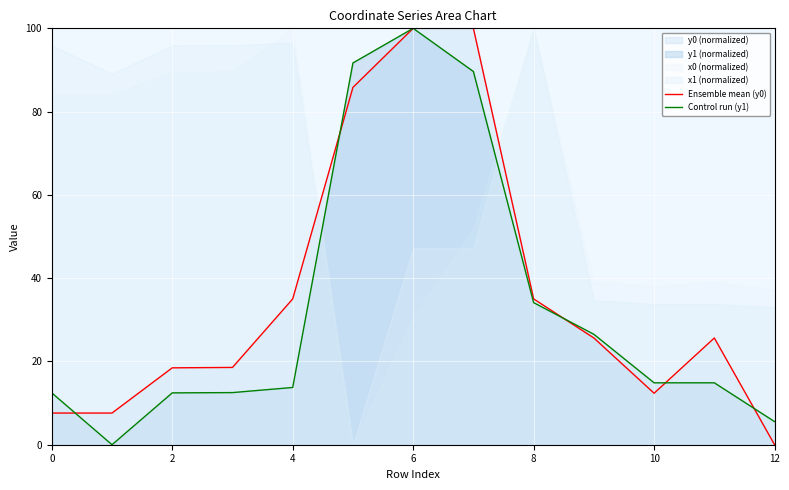

Count the number of categories in the chart.

13